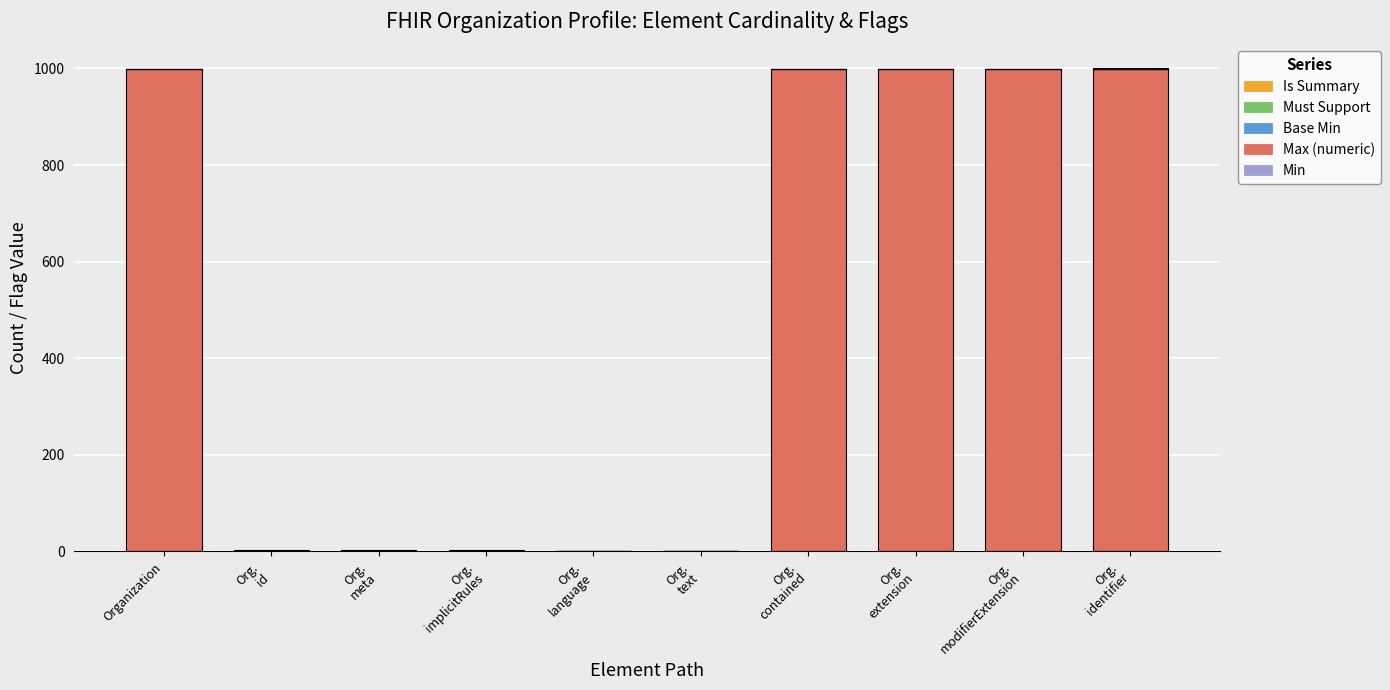

The value of Max (numeric) at Organization is 999. True or false?

True